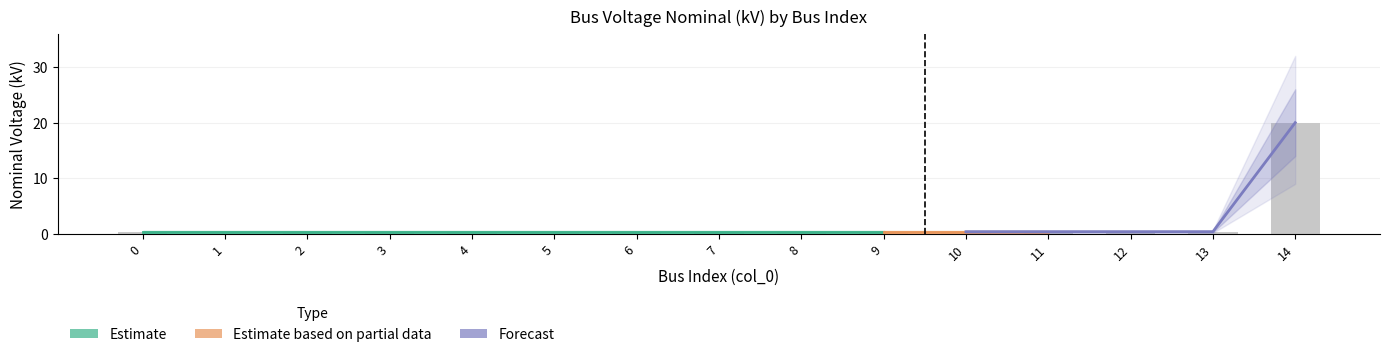

List the labels in order of value, largest first.

14, 0, 1, 2, 3, 4, 5, 6, 7, 8, 9, 10, 11, 12, 13